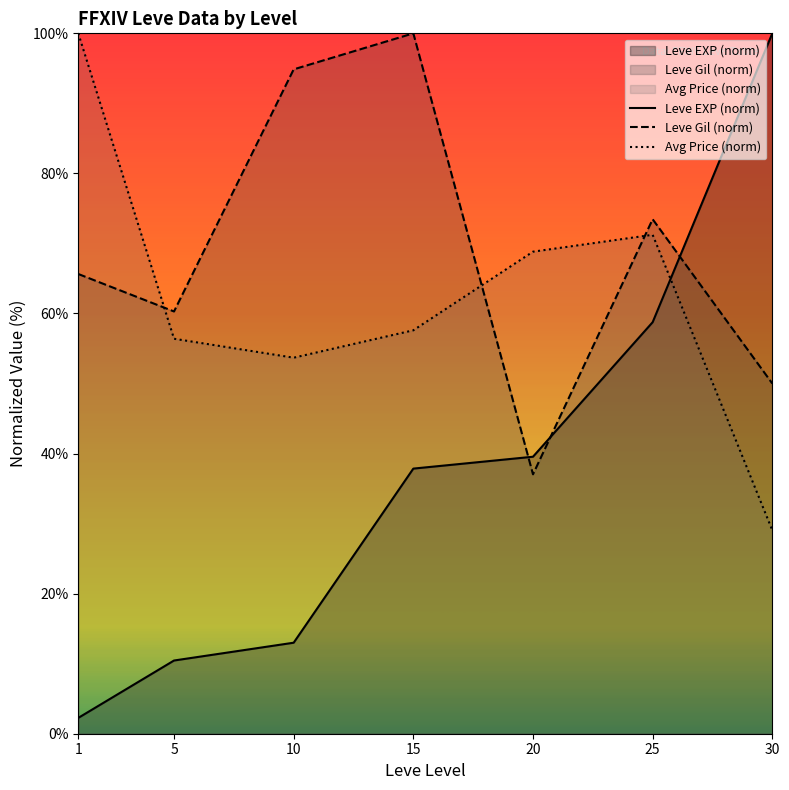

What is the sum of the Leve EXP (norm) values at 10 and 20?

52.5